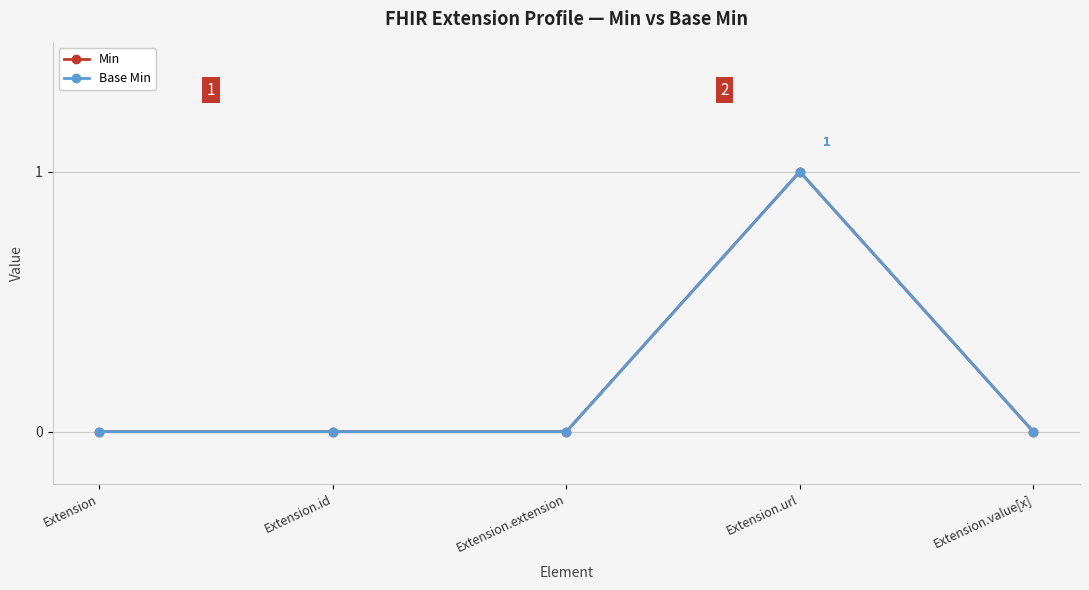

At how many categories does at least one series exceed 0?

1